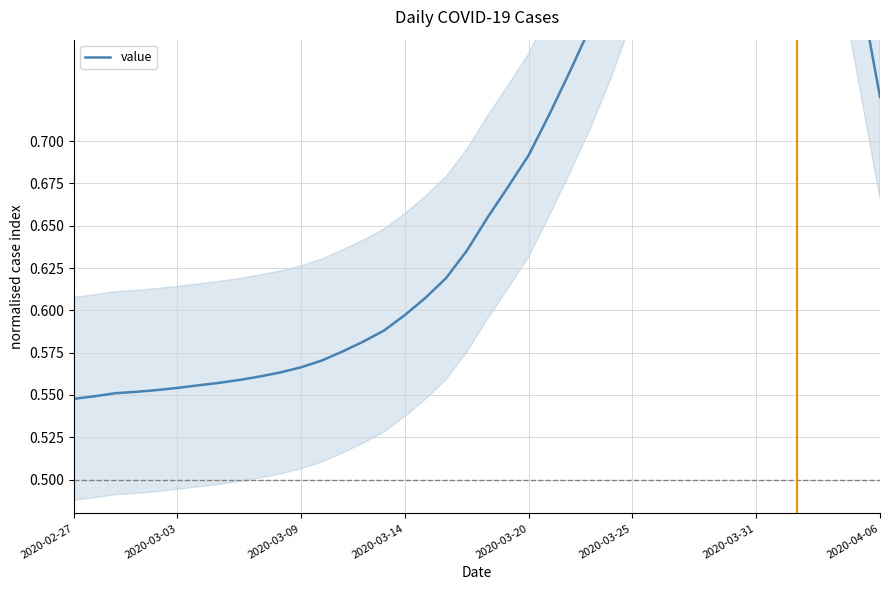

How many categories are shown in the chart?

40